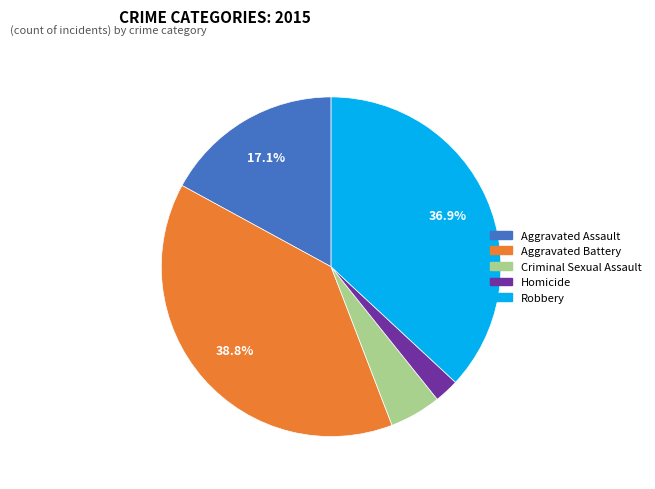

Rank the categories by value from highest to lowest.

Aggravated Battery, Robbery, Aggravated Assault, Criminal Sexual Assault, Homicide